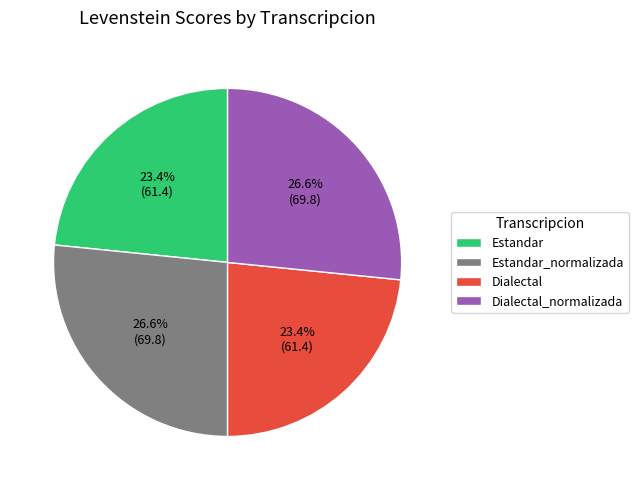

What percentage is the Estandar slice, to the nearest percent?

23%